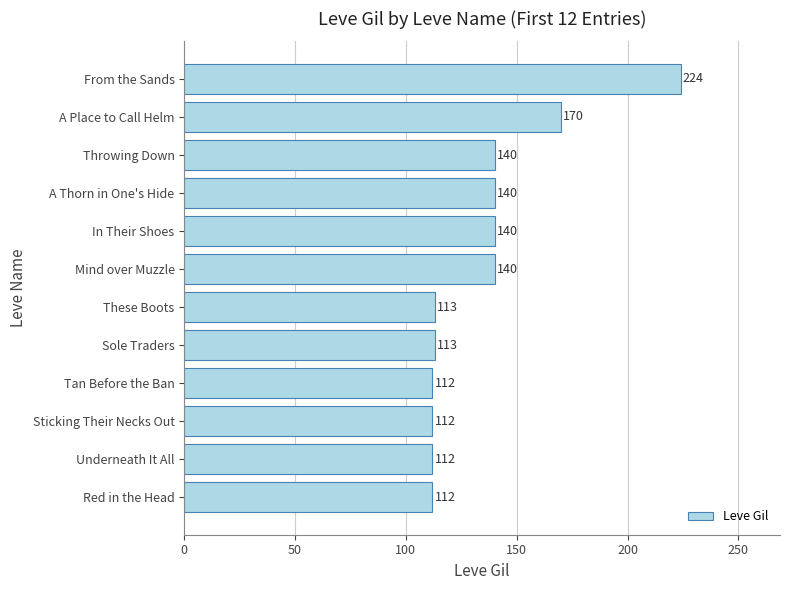

Is it true that the value at A Place to Call Helm is 170?

True